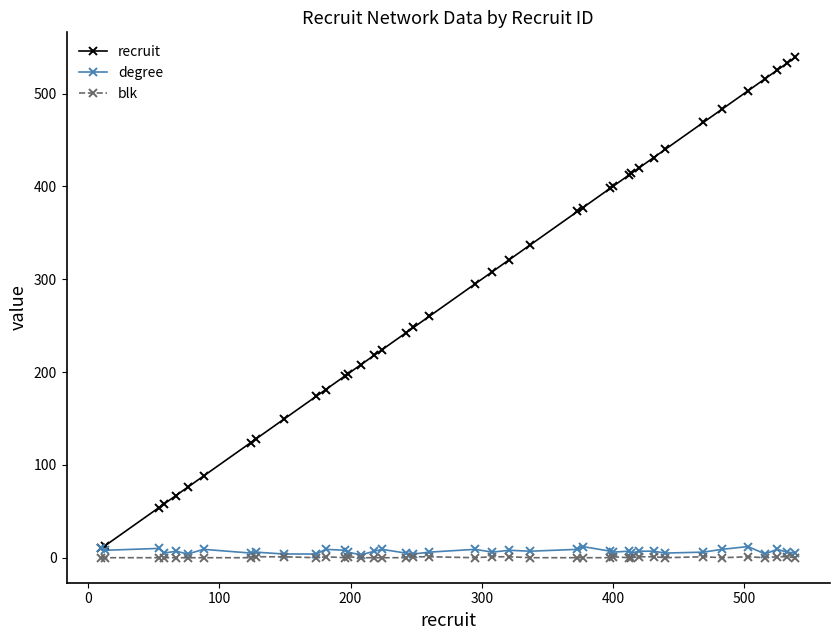

Which series has the largest total across all categories?

recruit